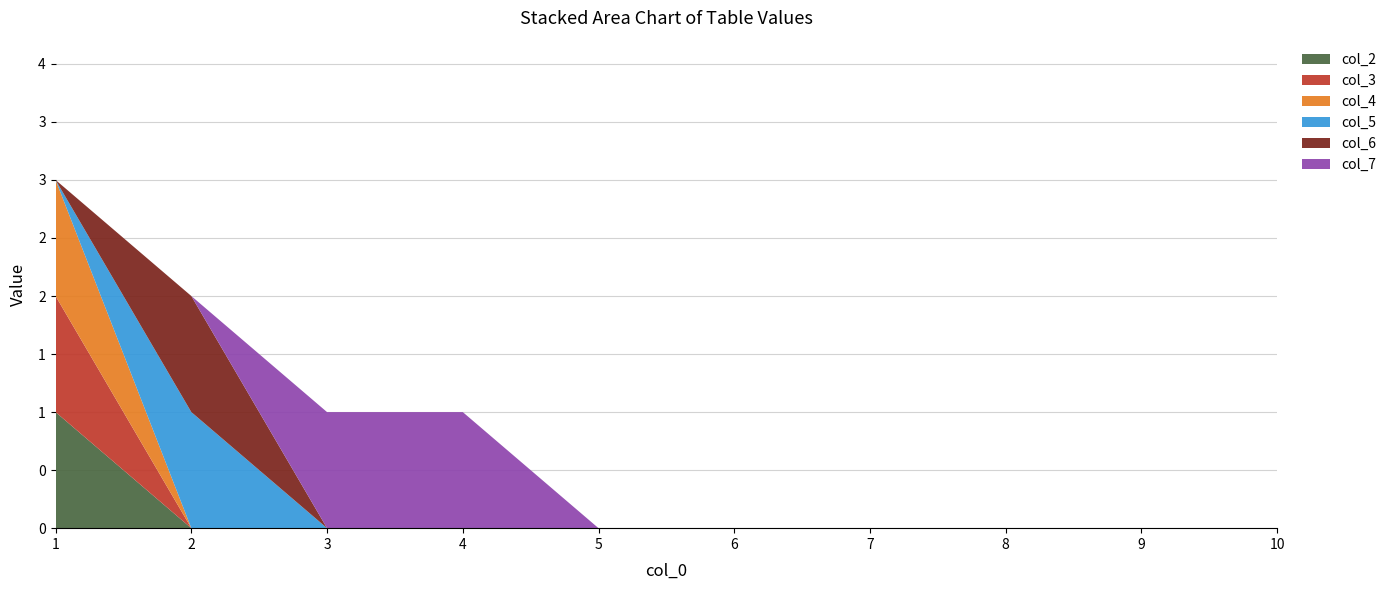

Reading left to right, extract all data points from this chart.

col_2: 1=1	2=0	3=0	4=0	5=0	6=0	7=0	8=0	9=0	10=0
col_3: 1=1	2=0	3=0	4=0	5=0	6=0	7=0	8=0	9=0	10=0
col_4: 1=1	2=0	3=0	4=0	5=0	6=0	7=0	8=0	9=0	10=0
col_5: 1=0	2=1	3=0	4=0	5=0	6=0	7=0	8=0	9=0	10=0
col_6: 1=0	2=1	3=0	4=0	5=0	6=0	7=0	8=0	9=0	10=0
col_7: 1=0	2=0	3=1	4=1	5=0	6=0	7=0	8=0	9=0	10=0